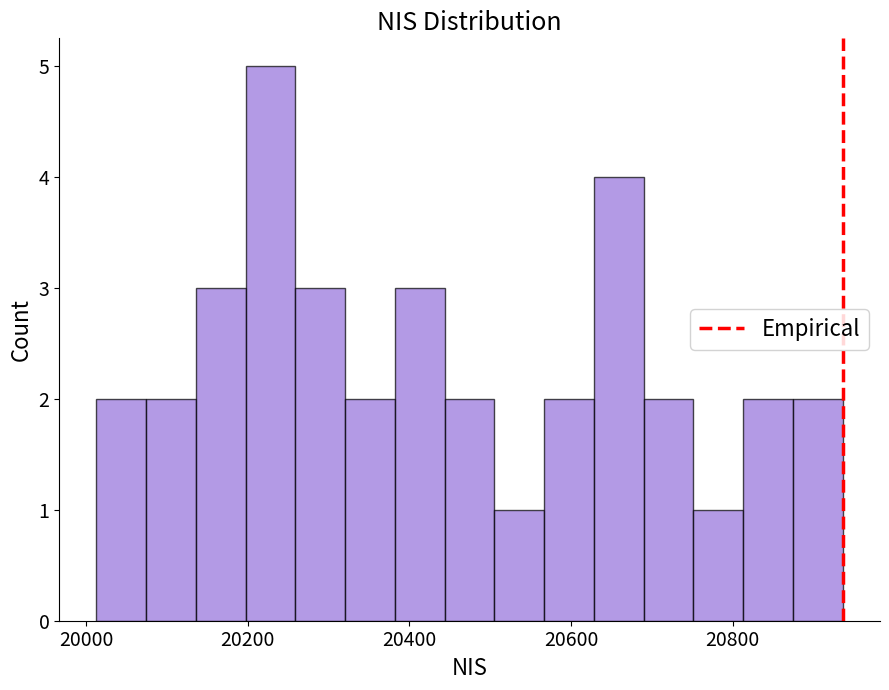

Read against the x-axis, roughly where is the centre of the tallest bar?

20220